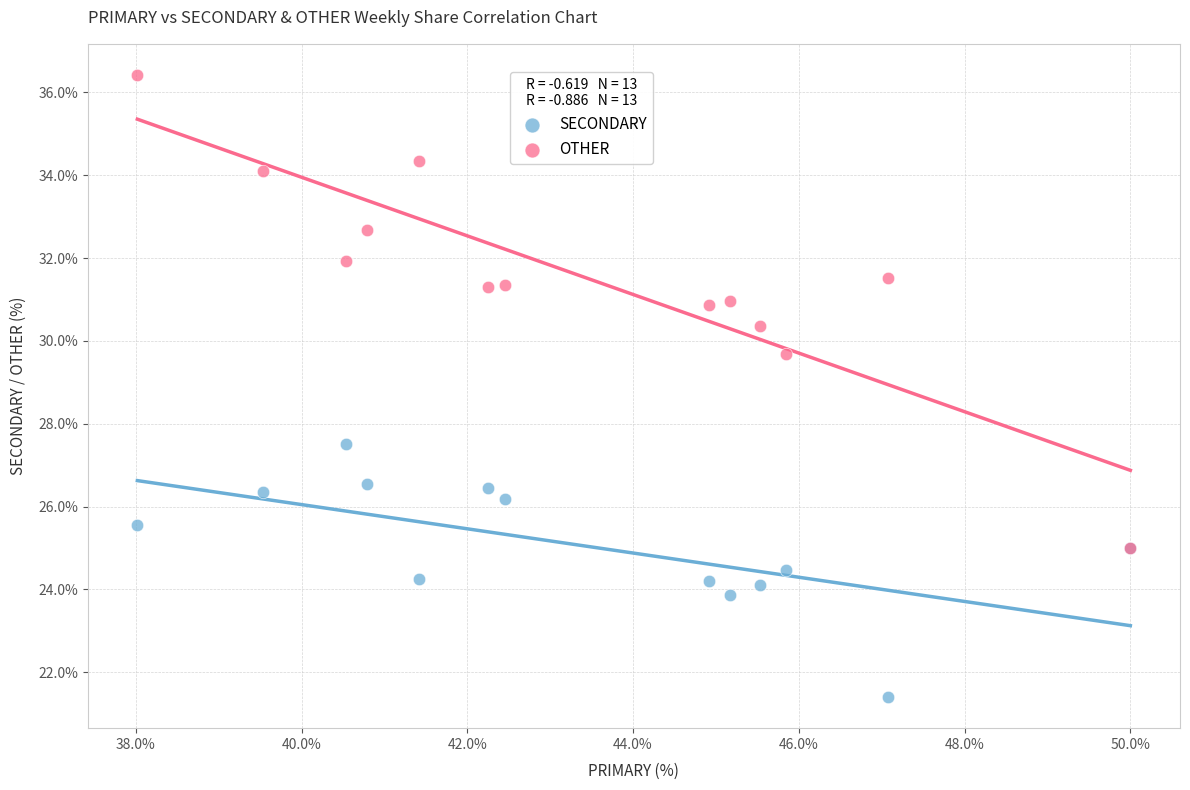

Which series has the widest spread of Y values?

OTHER